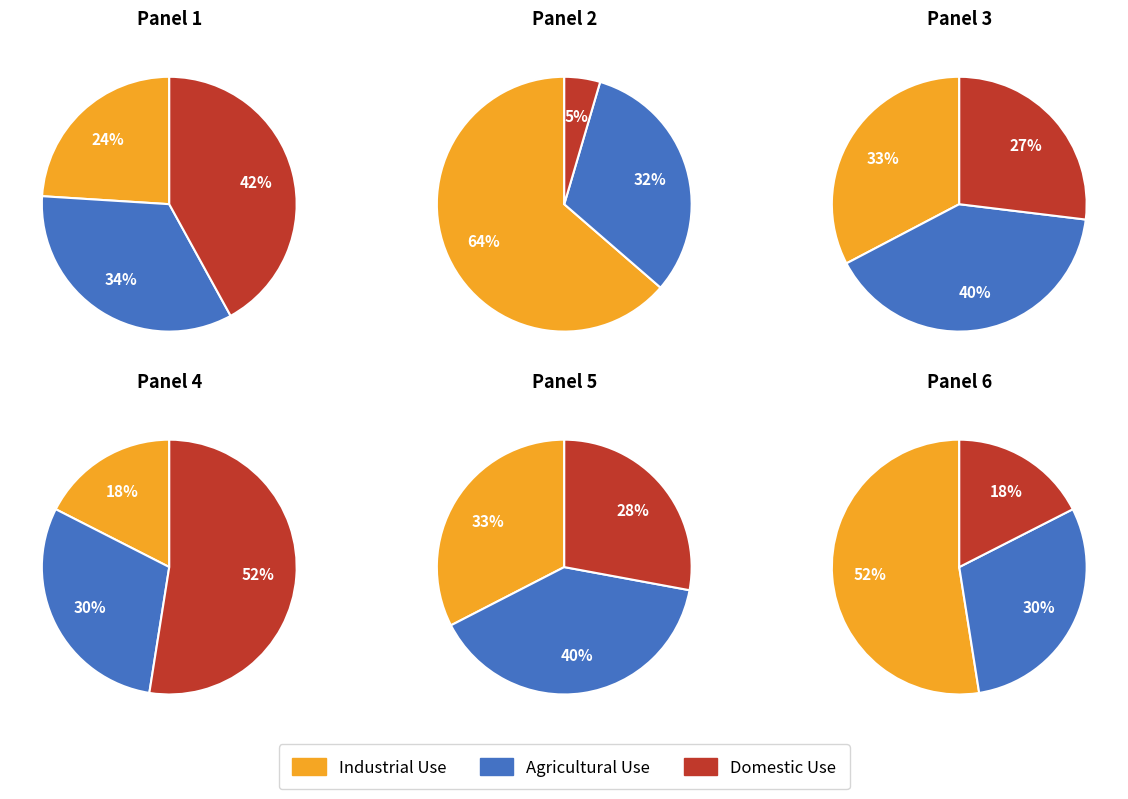

True or false: 24 accounts for 16% of the total.

False